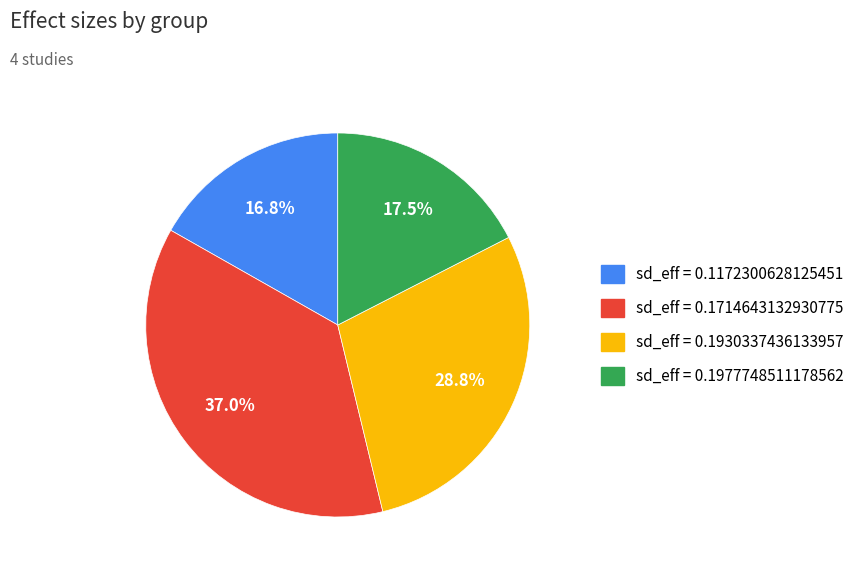

Is there a majority slice in this chart?

No